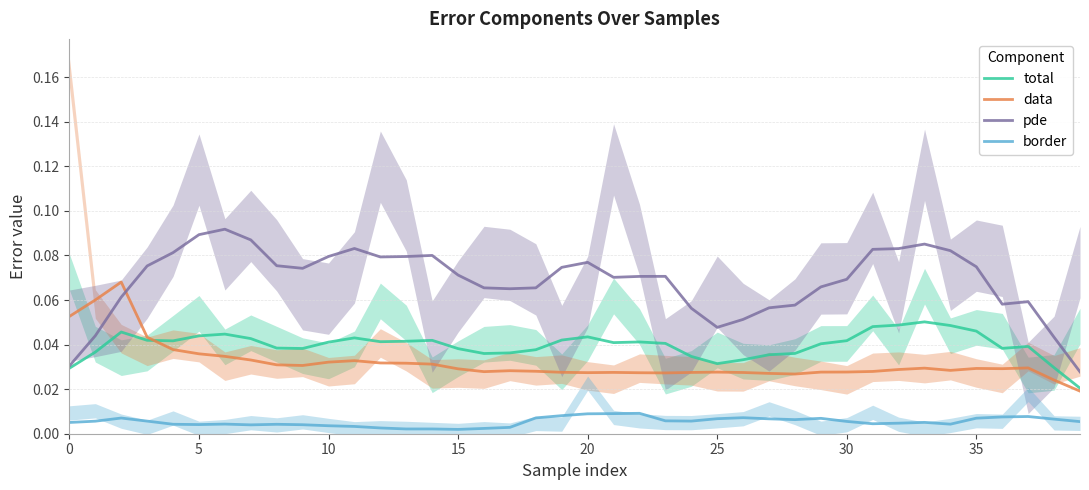

Which category has the lowest value in the pde series?

39